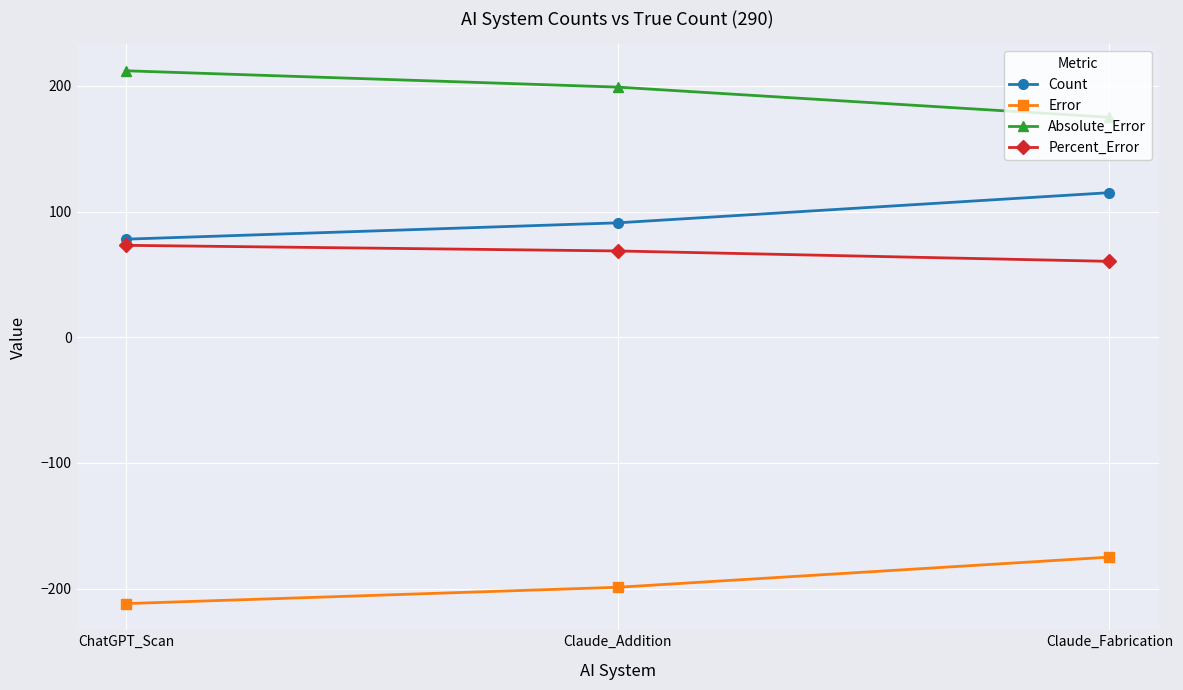

List the labels in order of Percent_Error value, largest first.

ChatGPT_Scan, Claude_Addition, Claude_Fabrication